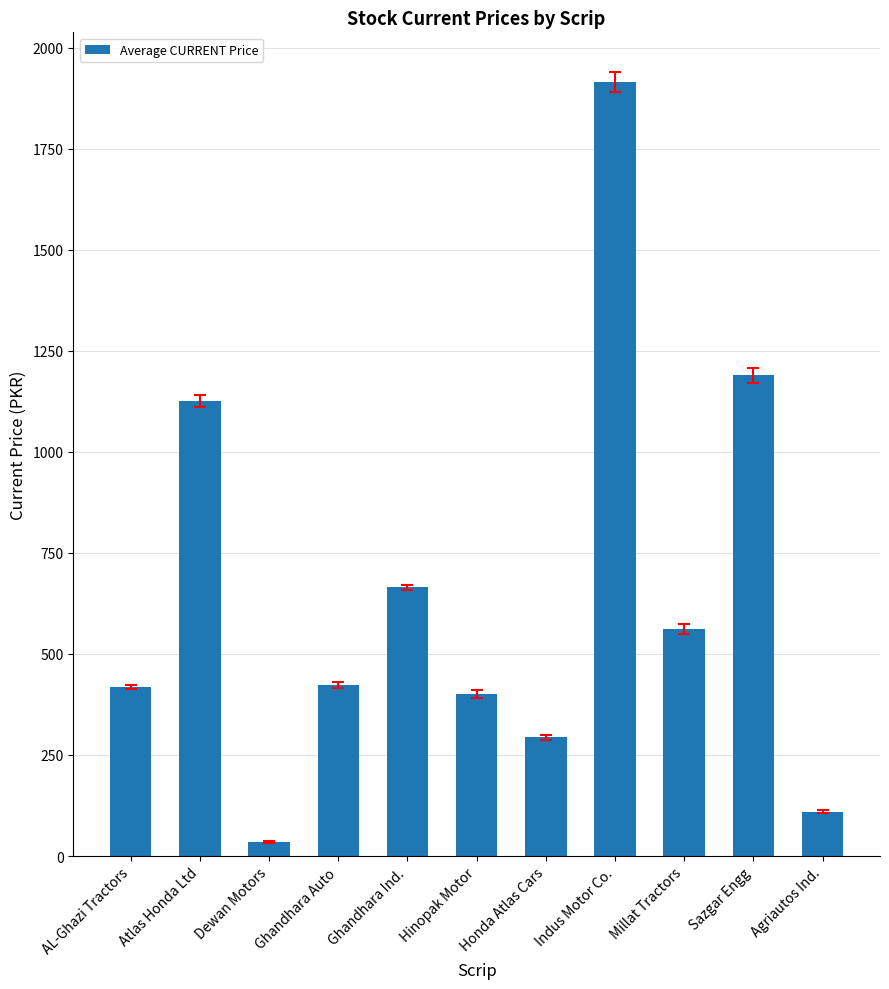

What is the difference between the values at Indus Motor Co. and Millat Tractors?

1353.5